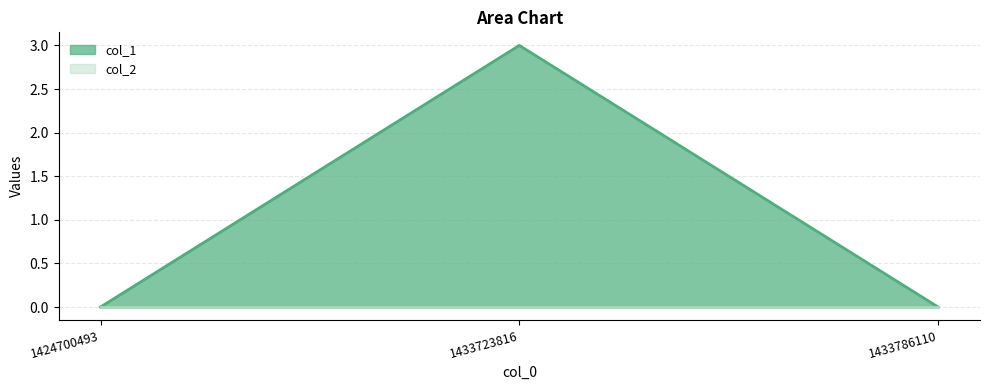

Rank the categories by value from lowest to highest.

1424700493, 1433786110, 1433723816